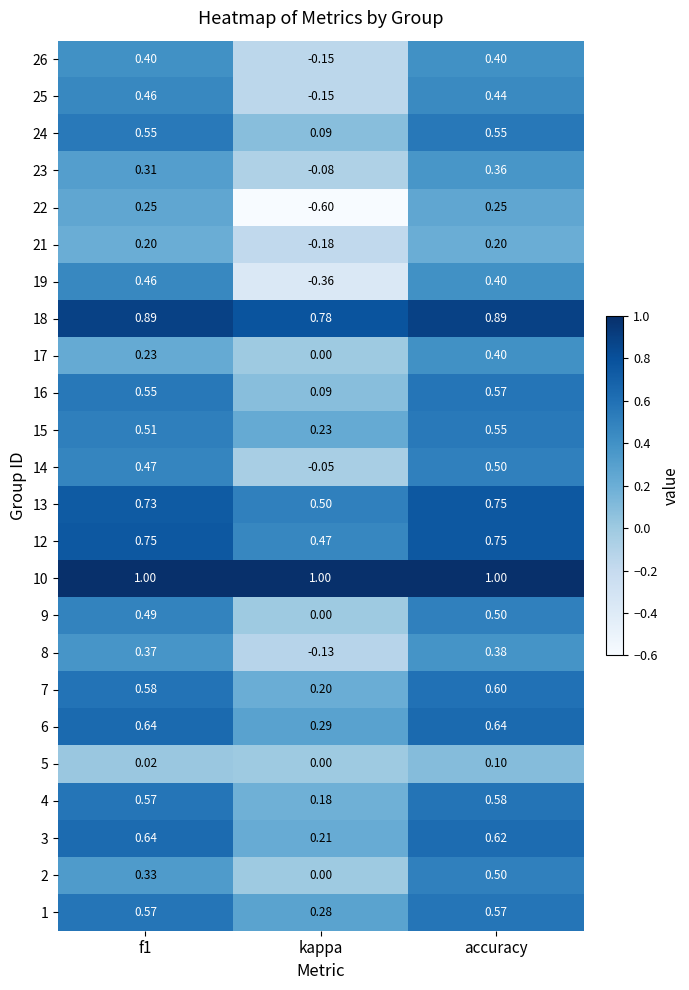

What is the total value across all series at accuracy?

12.5